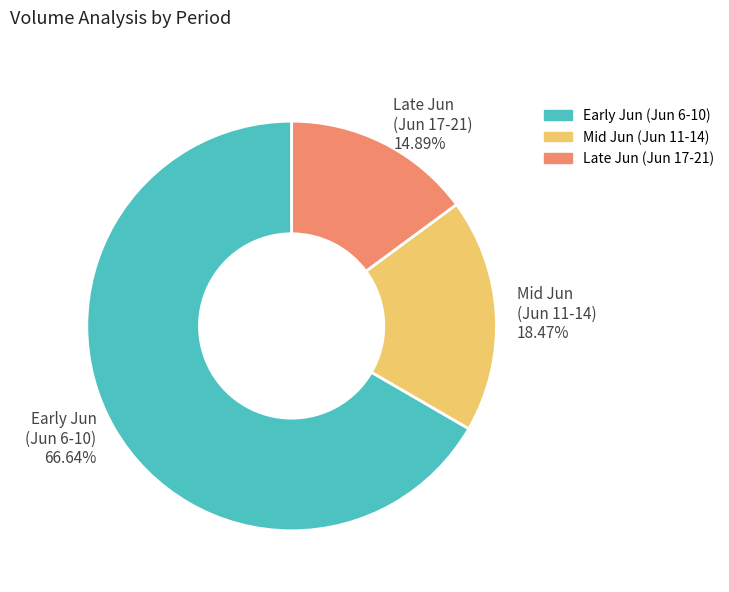

What is the majority slice?

Early Jun (Jun 6-10) 66.64%